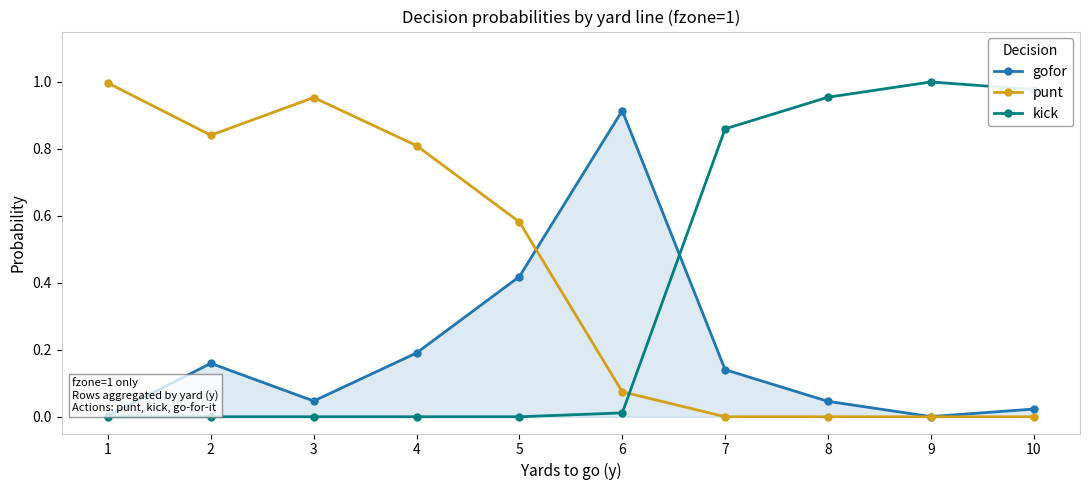

Rank the series at 4 from lowest to highest value.

kick, gofor, punt